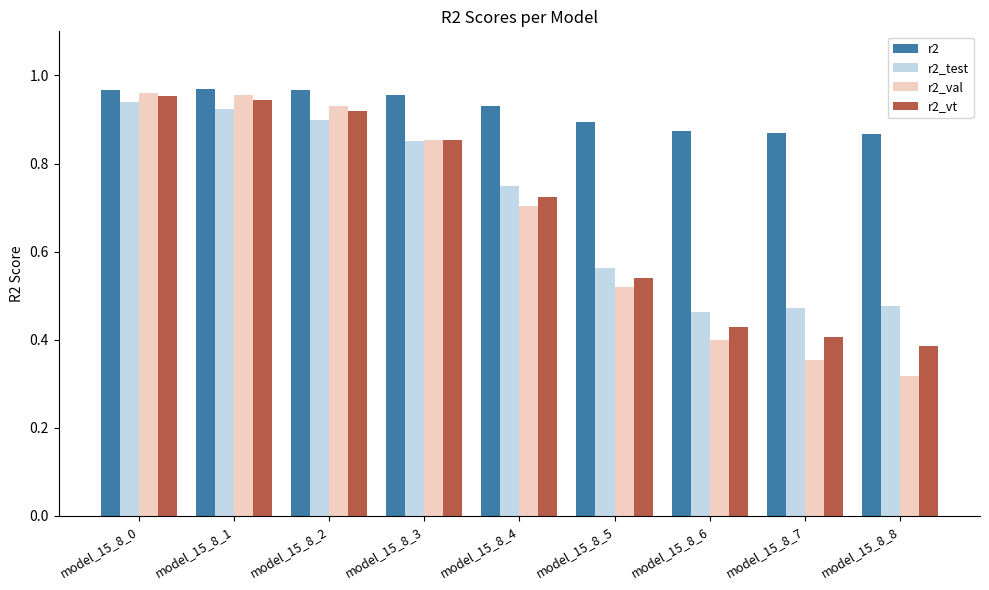

Which series has the largest total across all categories?

r2